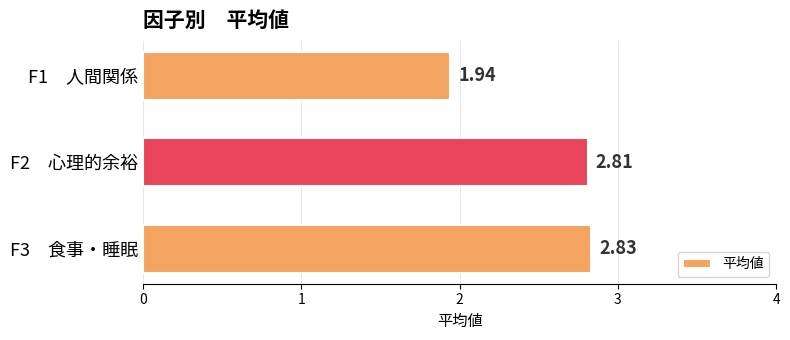

What is the change in value from F1　人間関係 to F2　心理的余裕?

+0.9